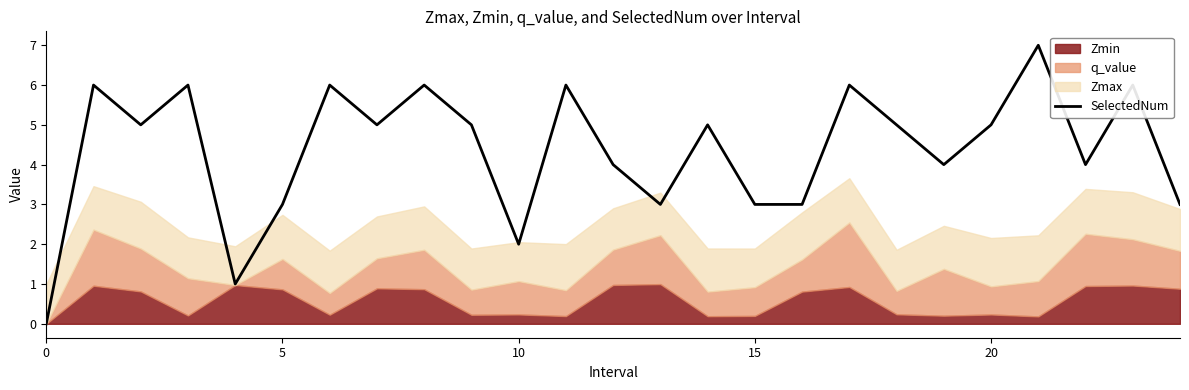

What is the highest value of the SelectedNum series?

7